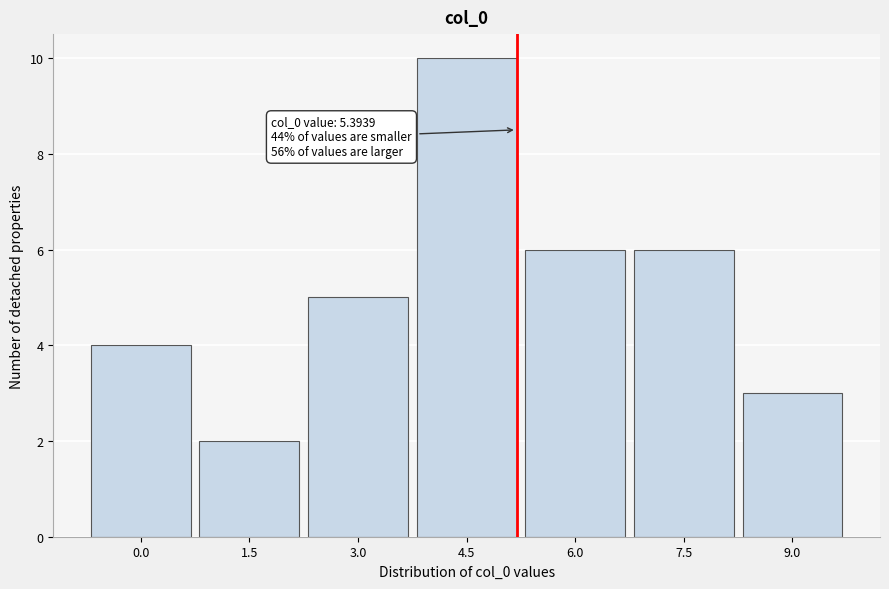

Reading left to right, list all the values displayed in this chart.

0.0=4	1.5=2	3.0=5	4.5=10	6.0=6	7.5=6	9.0=3